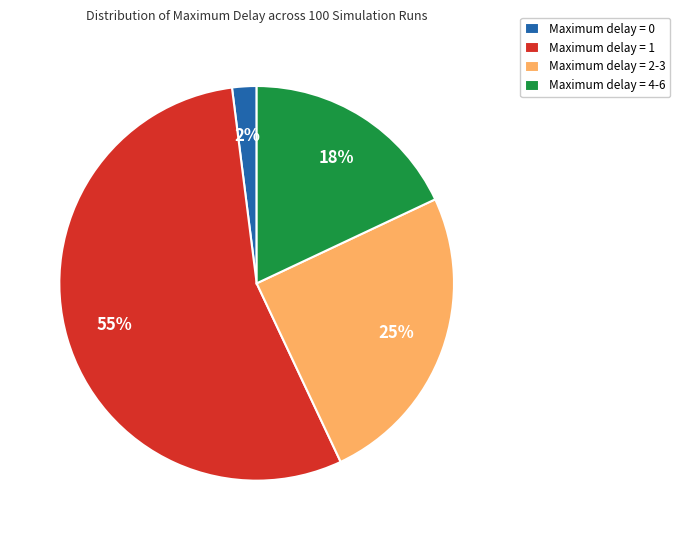

Combined, do Maximum delay = 2-3 and Maximum delay = 1 account for over 50%?

Yes